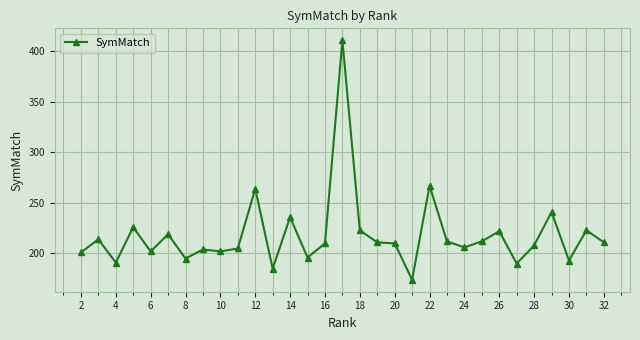

What is the value of the 19th point from the left?

210